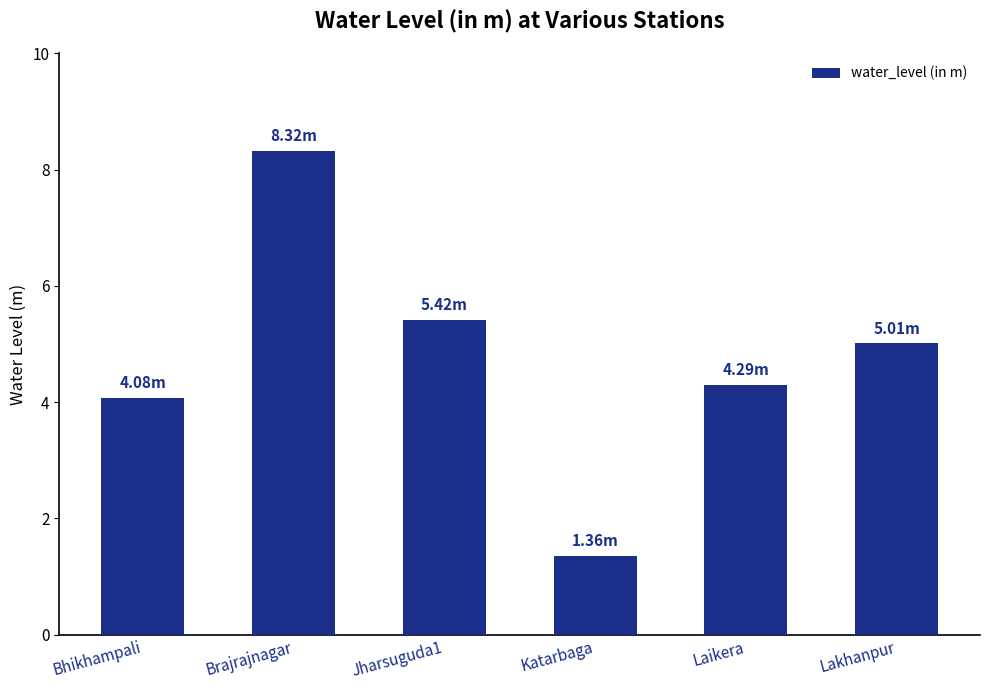

Read the value at Lakhanpur.

5.0